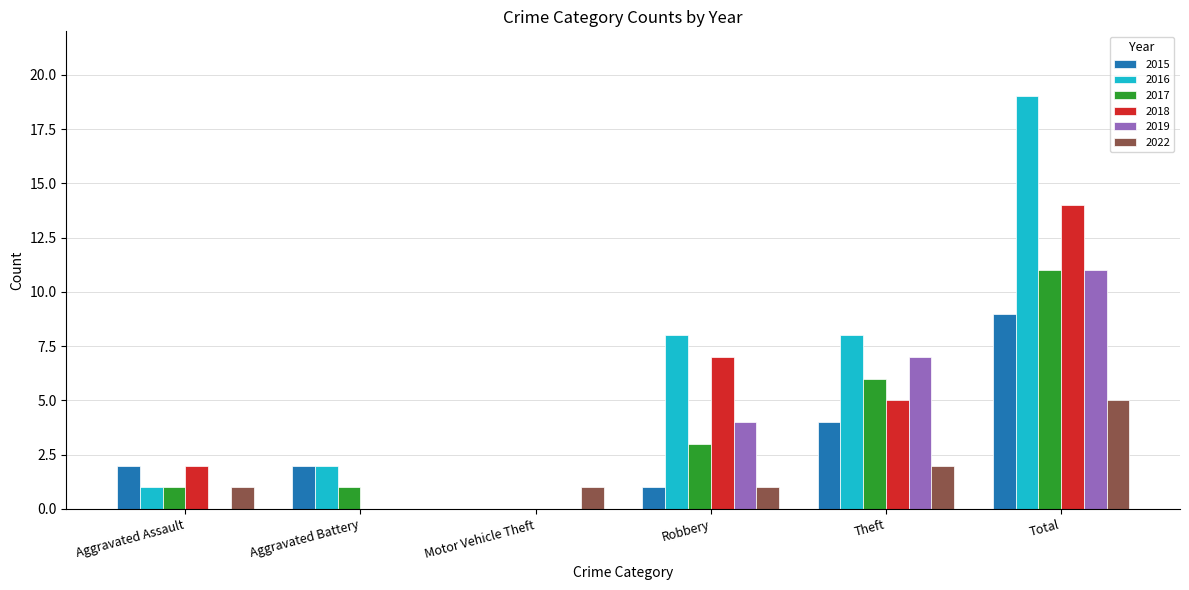

What is the average value of the 2015 series?

3